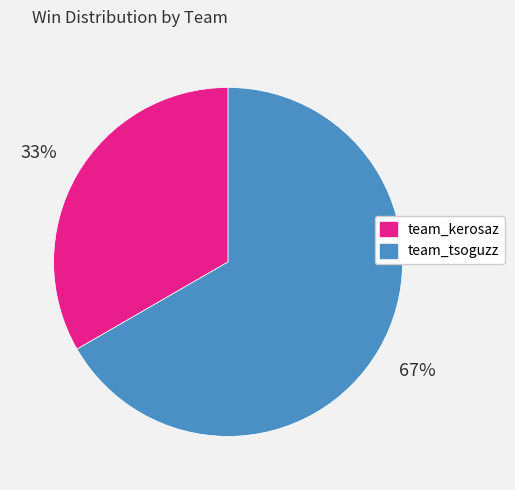

To the nearest percent, what percentage of the pie is team_tsoguzz?

67%